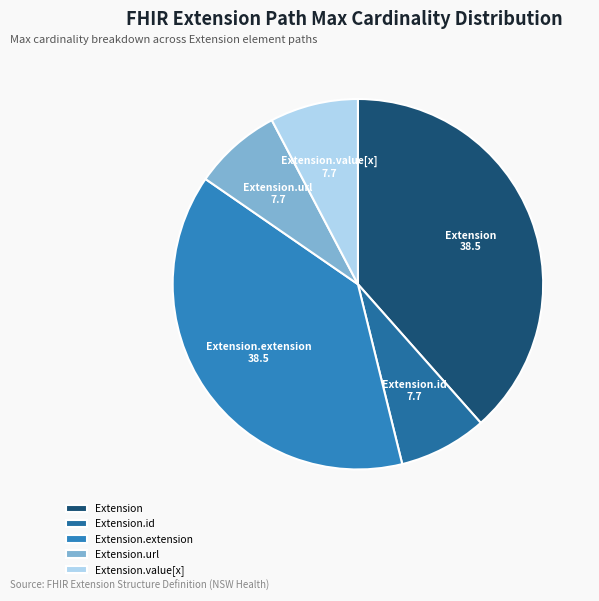

Which has a higher value, Extension.url or Extension?

Extension